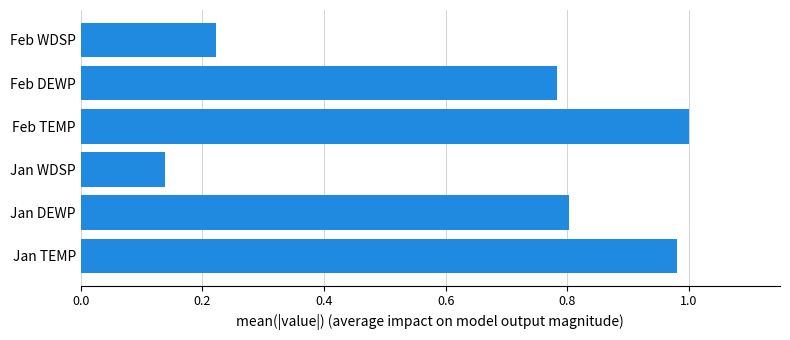

At which label is the value closest to 0?

Jan WDSP